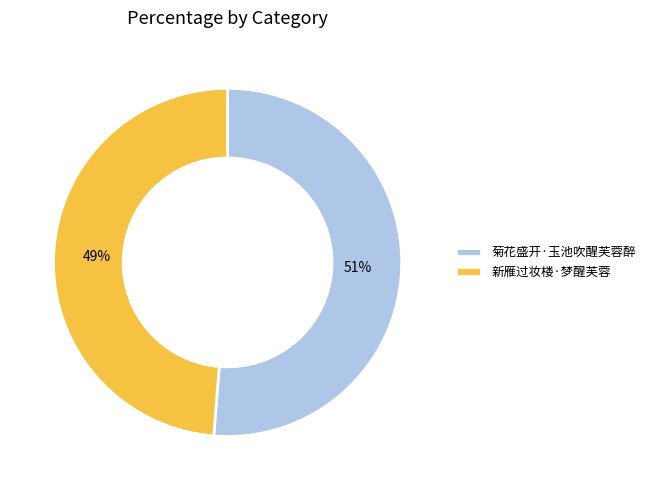

What is the smallest slice in the pie chart?

新雁过妆楼·梦醒芙蓉